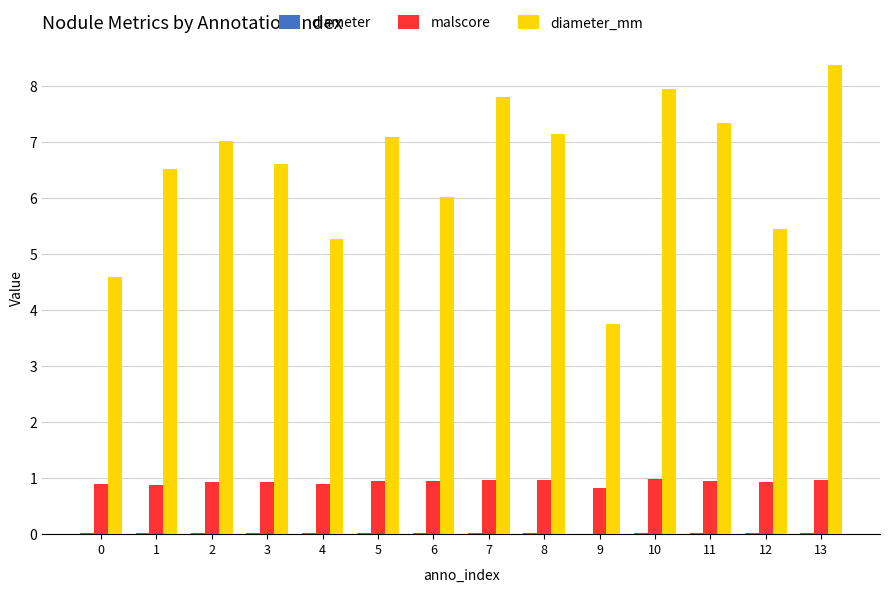

The value of malscore at 13 is 1.0. True or false?

True